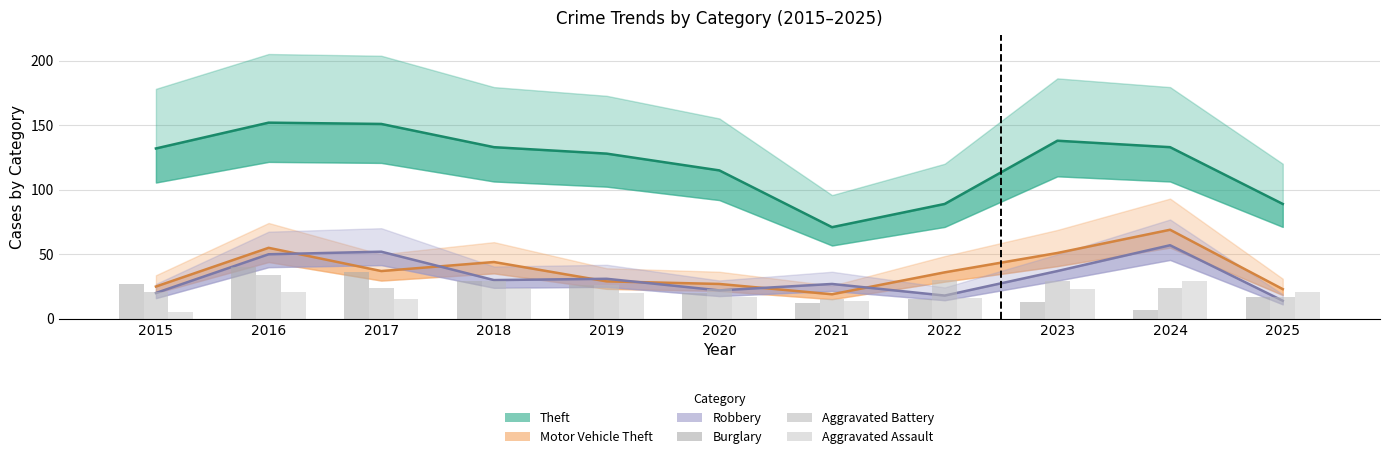

What is the average value of the Robbery series?

33